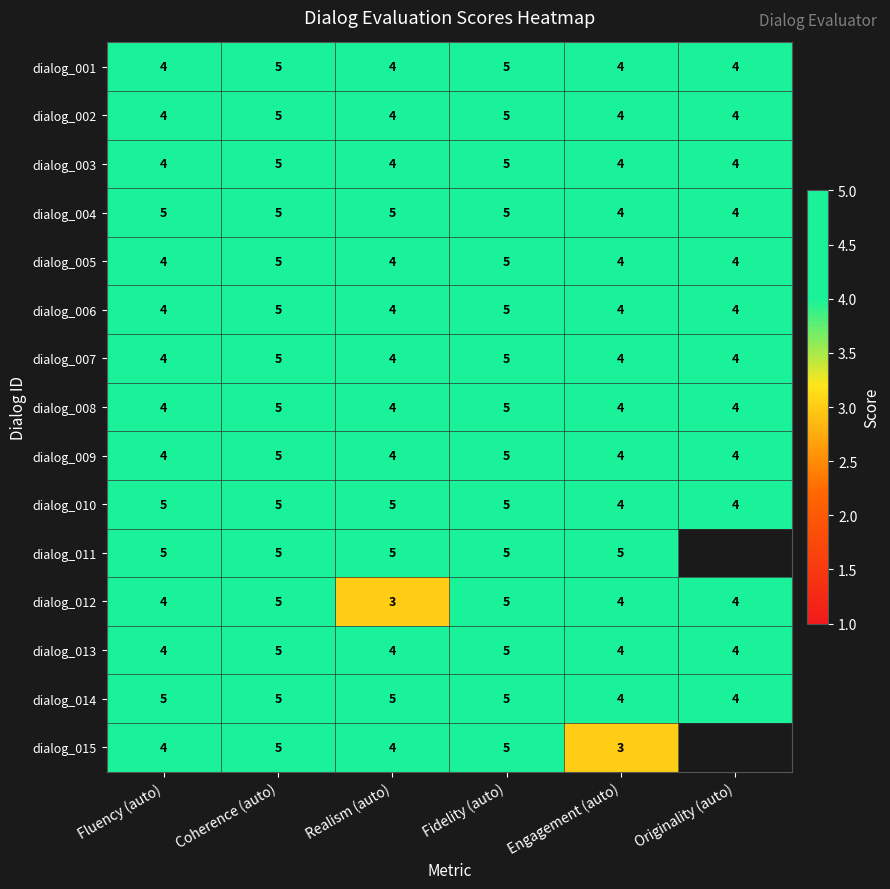

Is it true that dialog_013 equals 1.5 at Engagement (auto)?

False